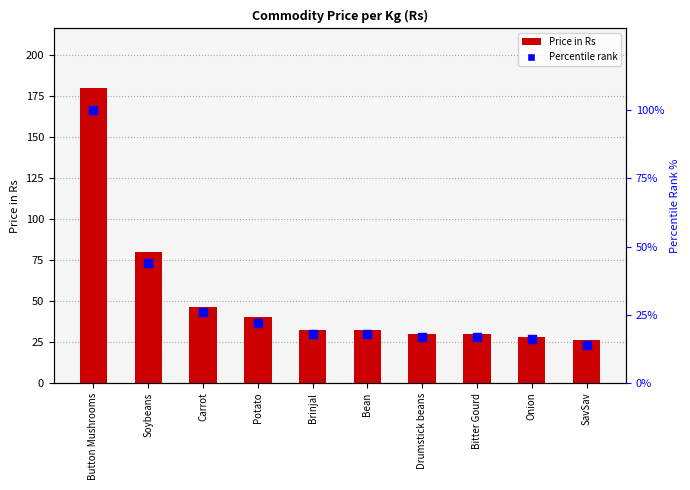

At how many categories does at least one series exceed 179?

1